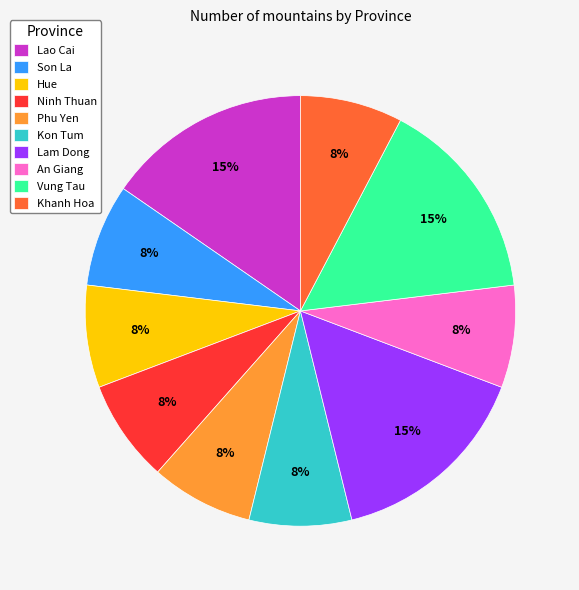

Does any single category account for the majority?

No